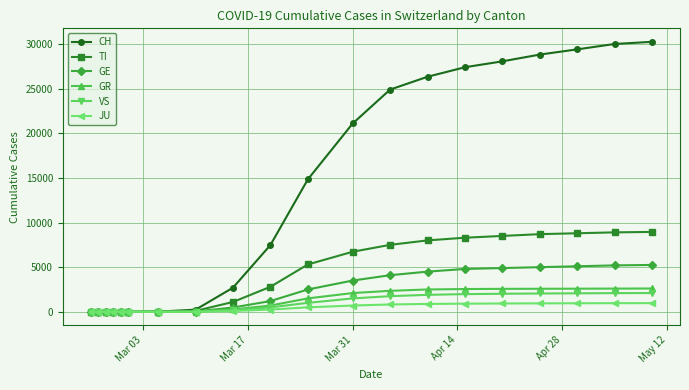

What is the greatest value displayed?

30251